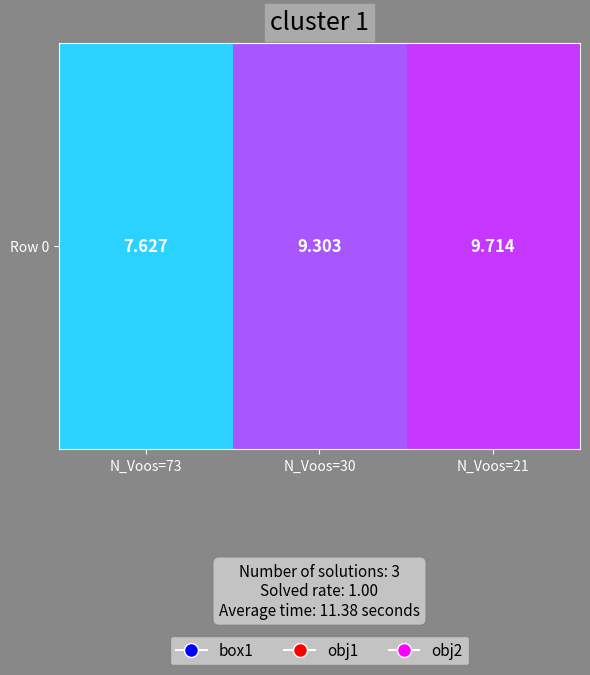

The value at N_Voos=21 is 9.7. True or false?

True